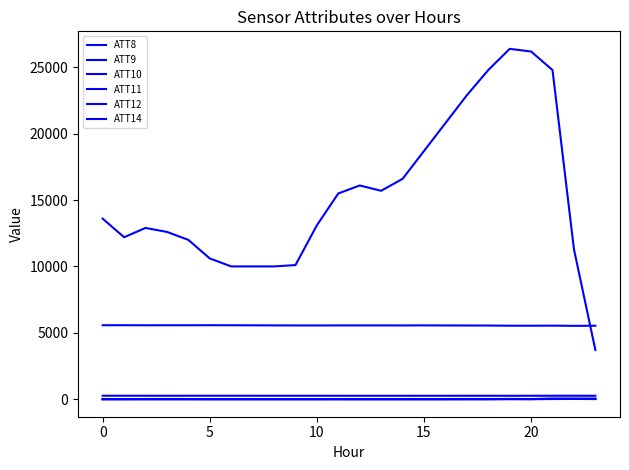

At which category does the chart reach its peak across all series?

19